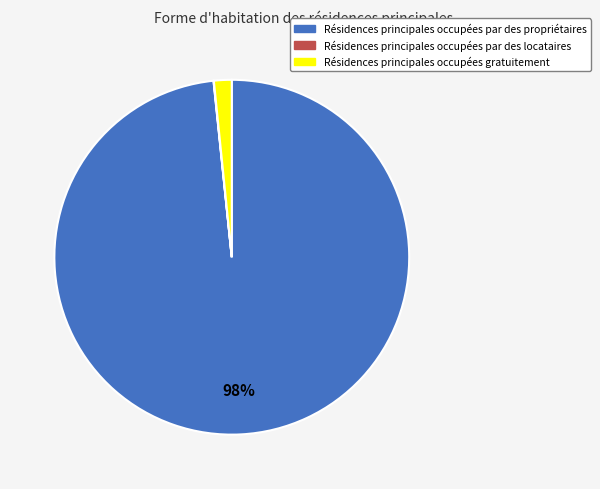

To the nearest percent, what is the difference between the largest and smallest slice percentages?

98%